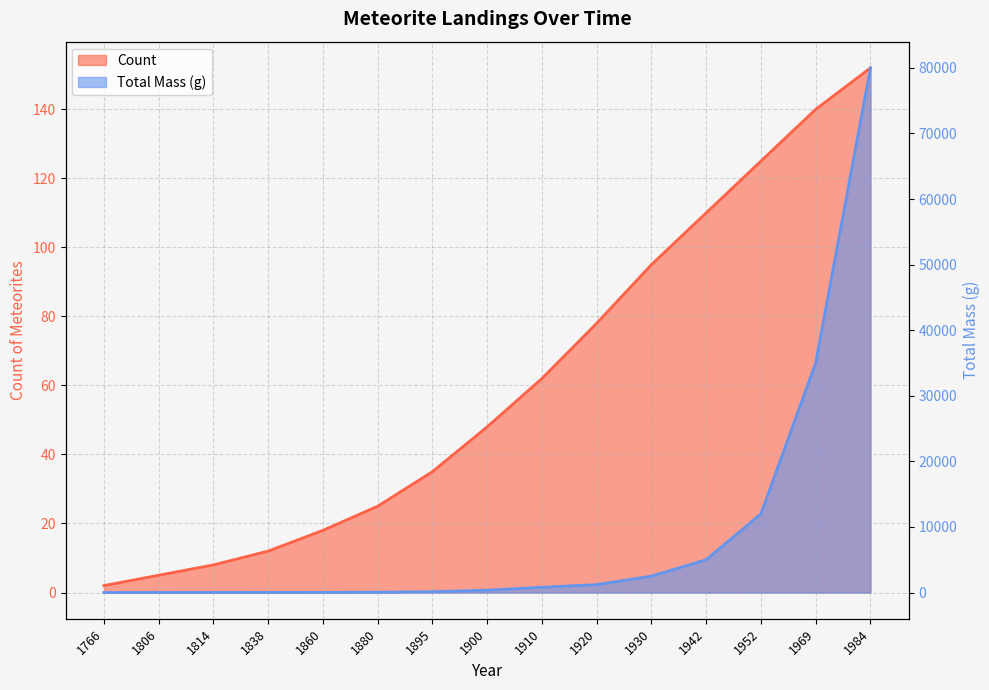

What is the total value across all series at 1806?

5.8